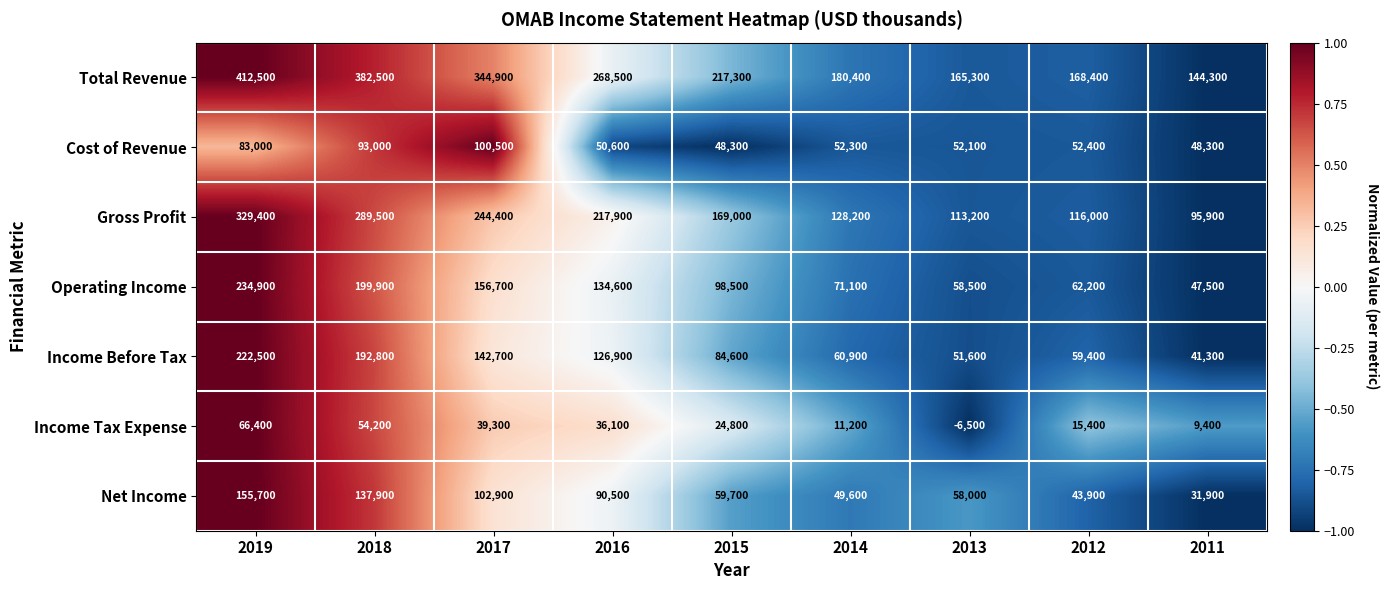

What is the approximate value of Cost of Revenue at 2014, to the nearest 10?

52300